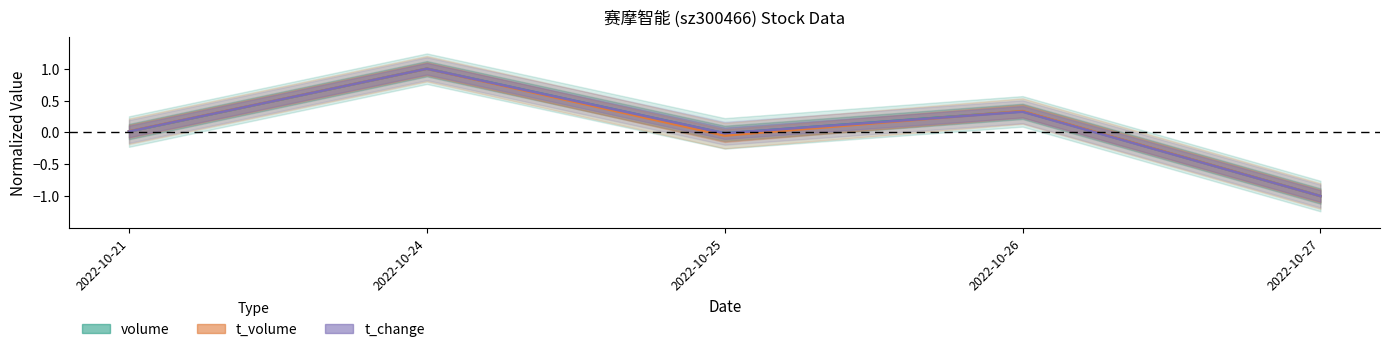

True or false: t_change has a value of -0.0 at 2022-10-25.

True